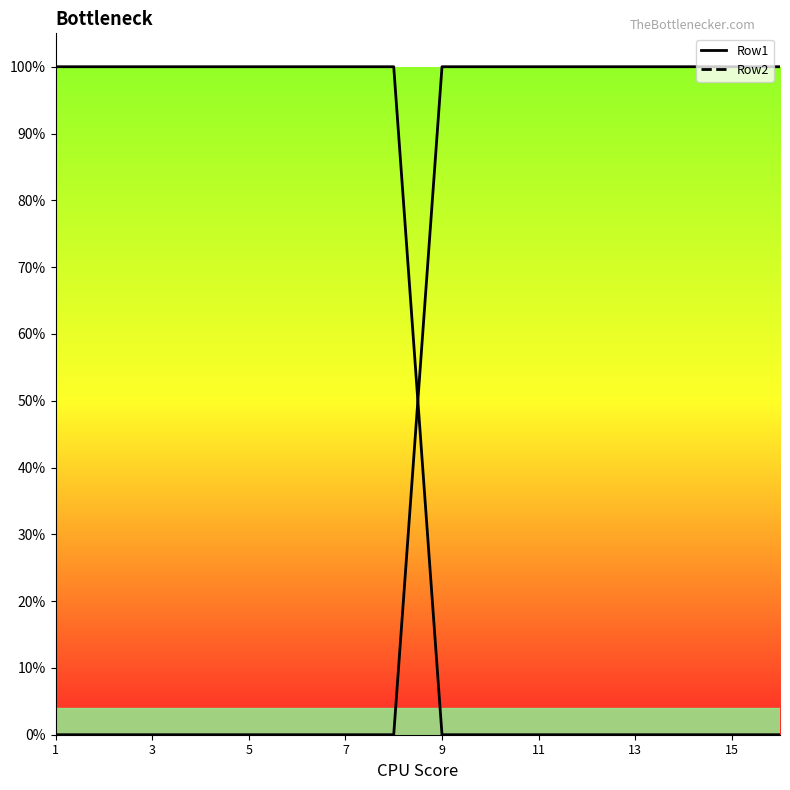

Which series has the largest total across all categories?

Row1